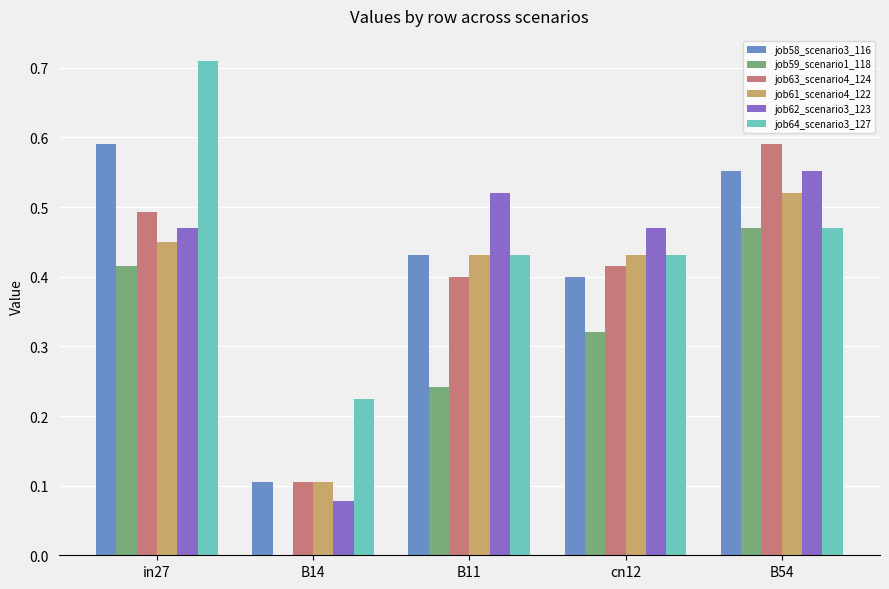

Is it true that job59_scenario1_118 equals -0.2 at B14?

False